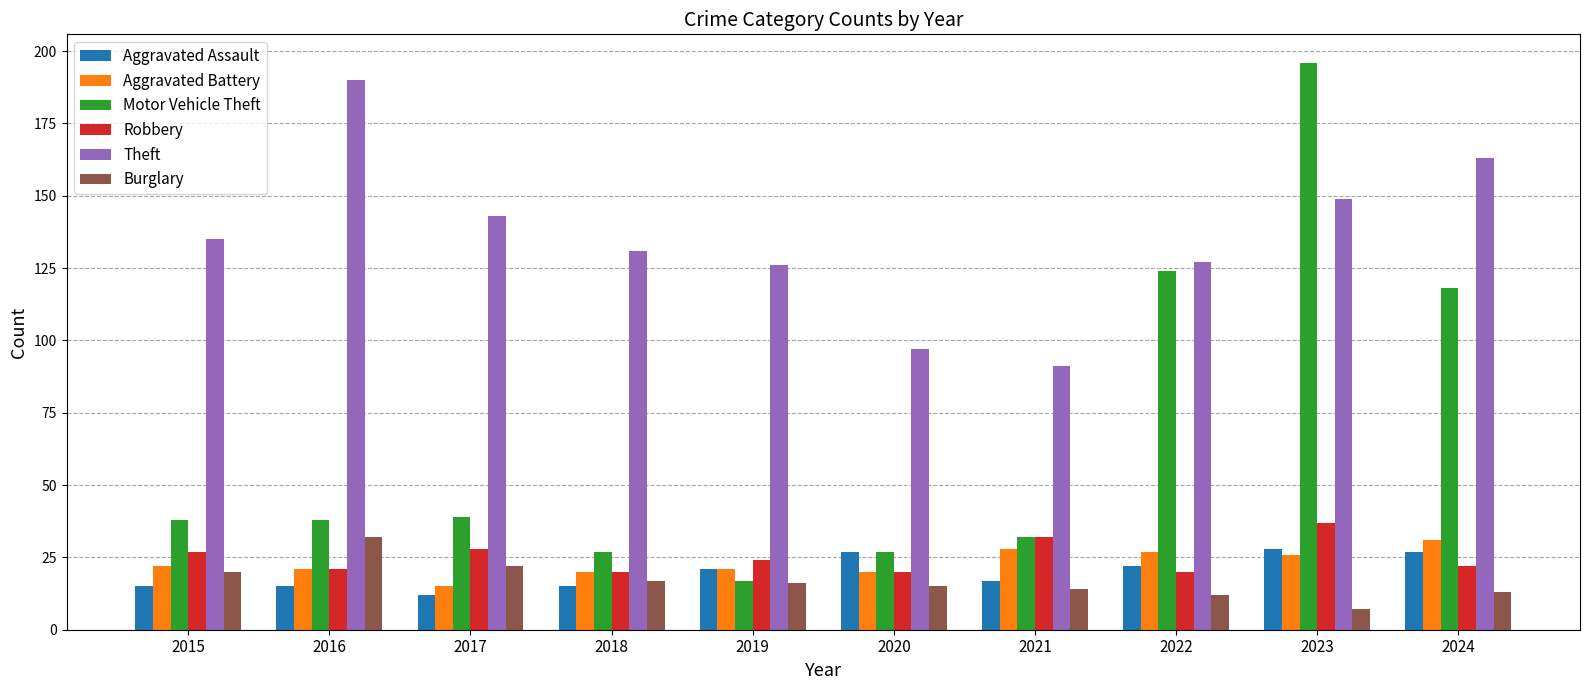

What is the value of the Theft bar at the 6th from the left?

97